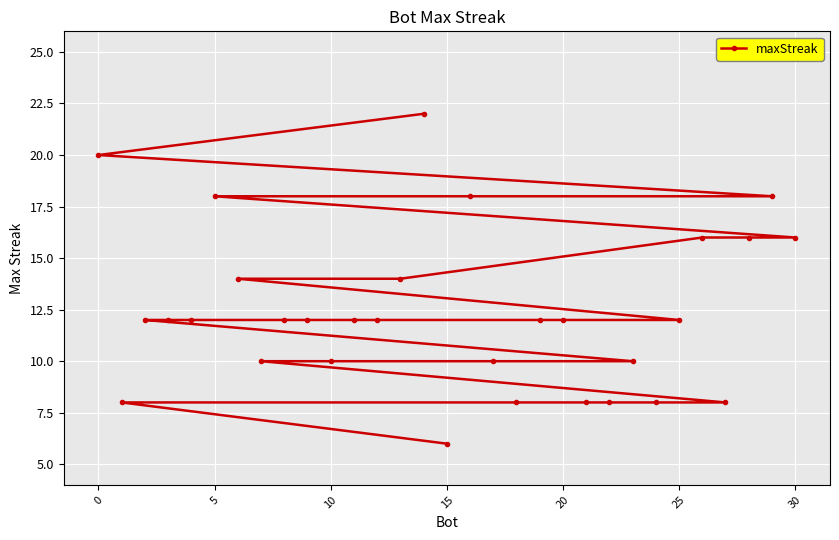

What is the difference between the second highest and second lowest values?

12